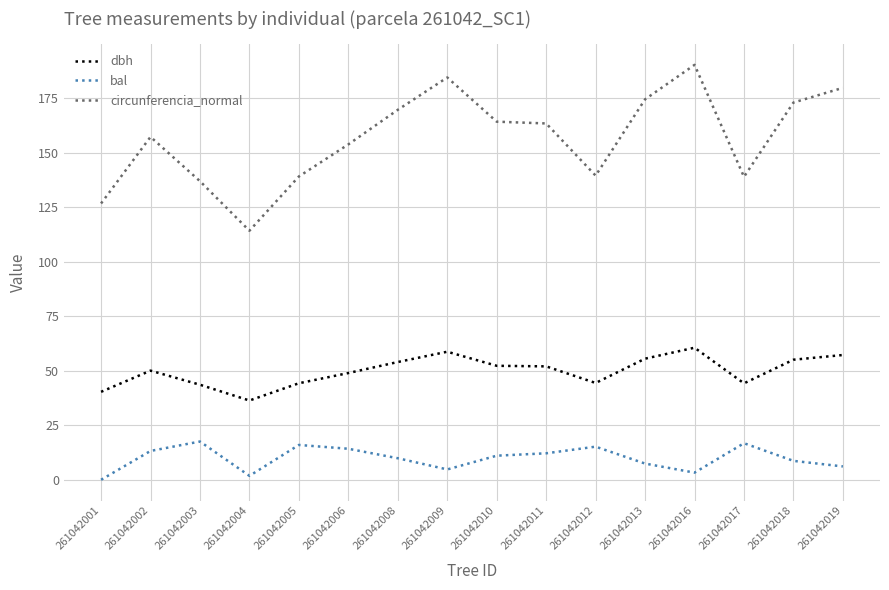

Which series has the largest total across all categories?

circunferencia_normal